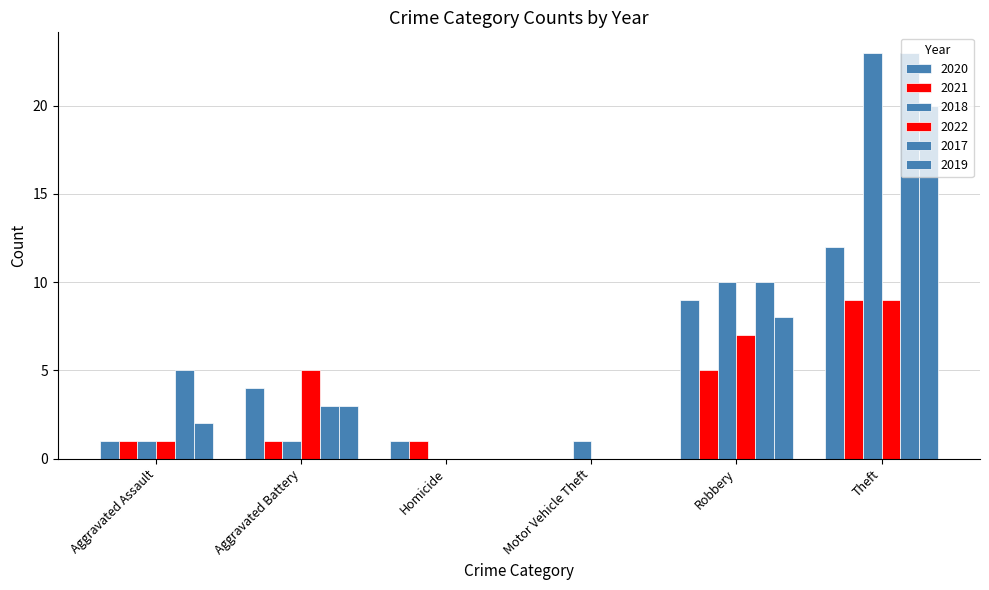

Which category has the lowest value in the 2020 series?

Motor Vehicle Theft